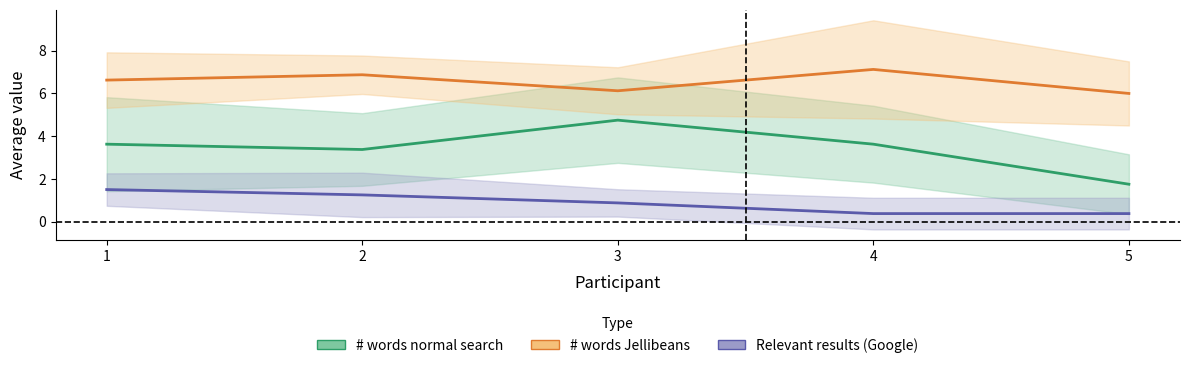

Which has a higher value, 1 or 2?

1